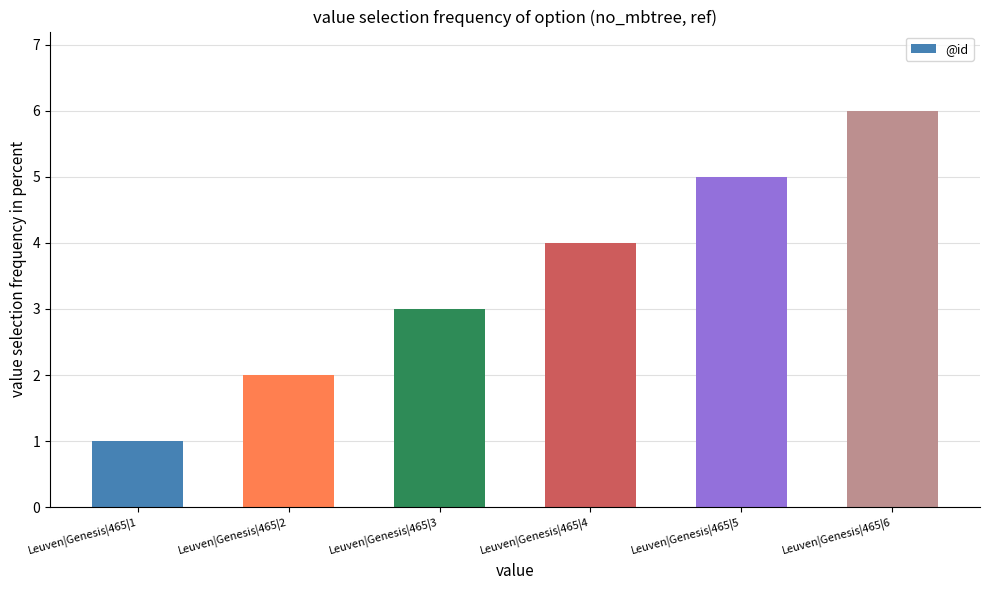

The chart shows a value of 2 at Leuven|Genesis|465|3. True or false?

False